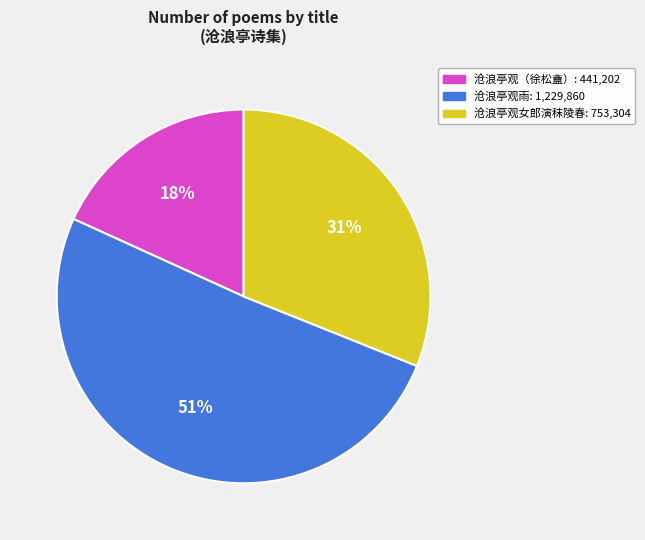

Is there a majority slice in this chart?

Yes